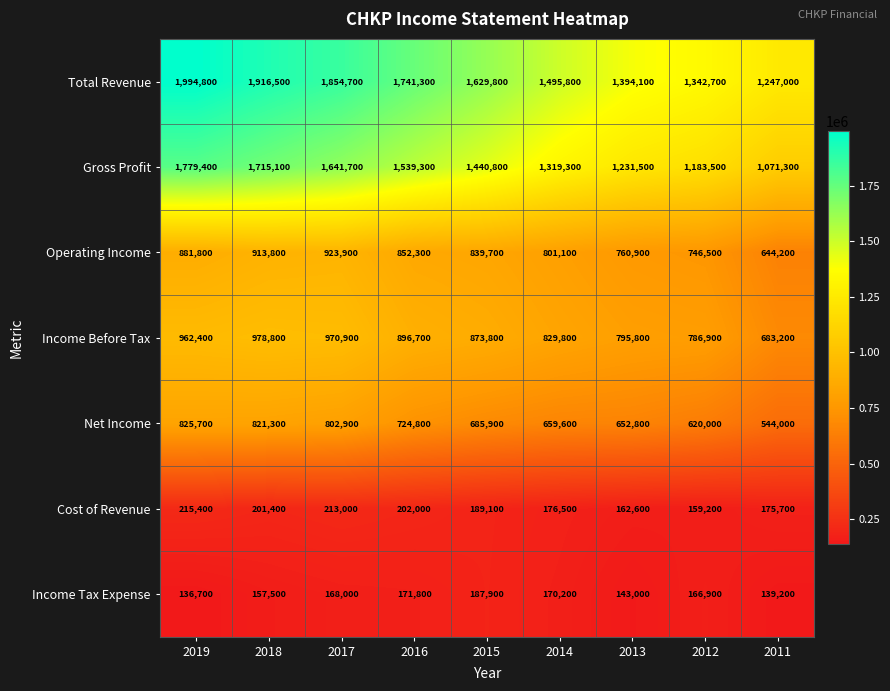

Between 2018 and 2013, which series saw the biggest shift?

Total Revenue